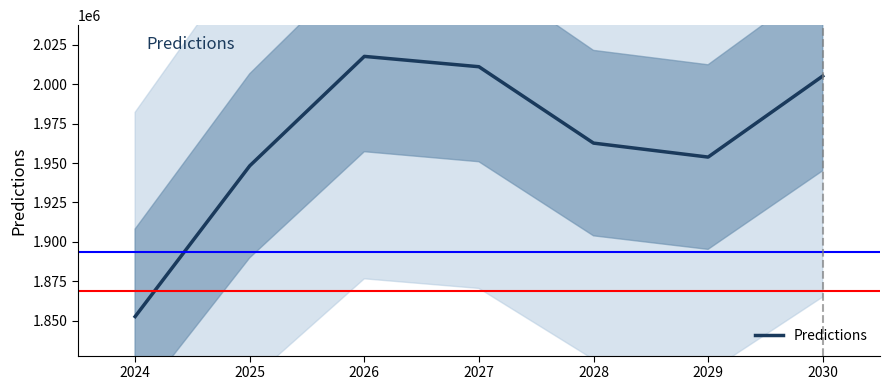

The value of Predictions at 2026 is 2017768.1. True or false?

True